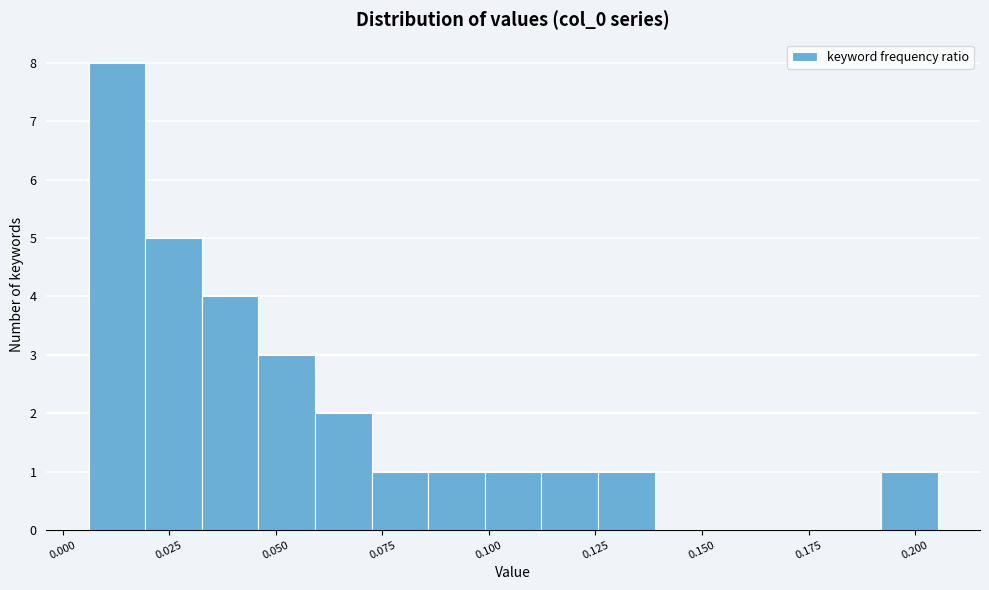

Around what value on the x-axis is the tallest bar? Give the approximate position of its centre, as read against the axis.

0.015